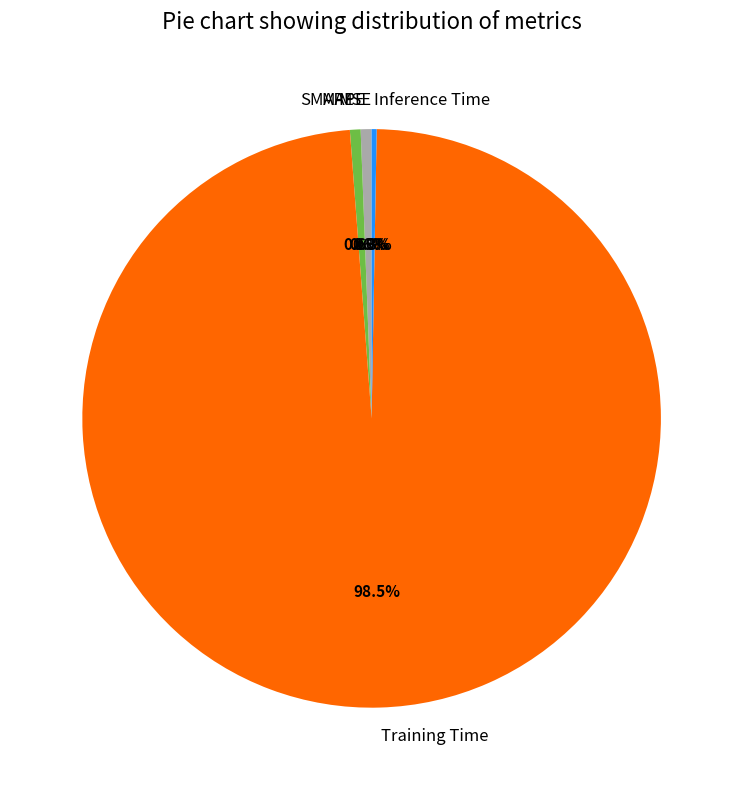

Which has a higher value, MAPE or Training Time?

Training Time